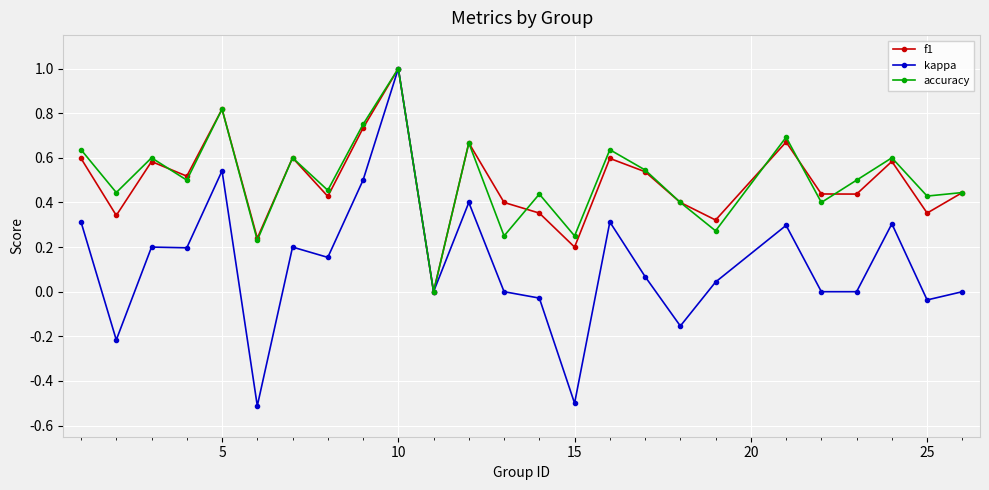

Count the f1 values in the range 0 to 1.

25